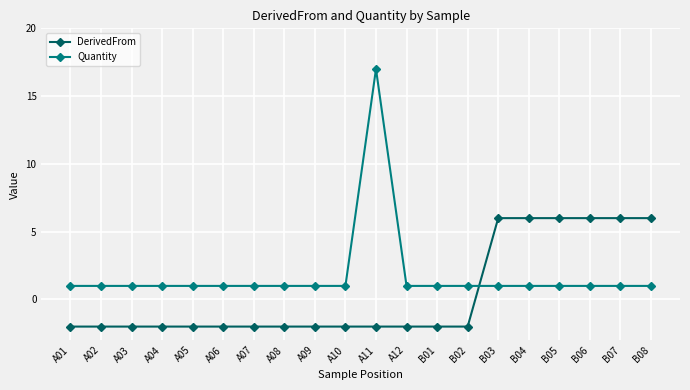

What are all the series names shown in the legend?

DerivedFrom, Quantity